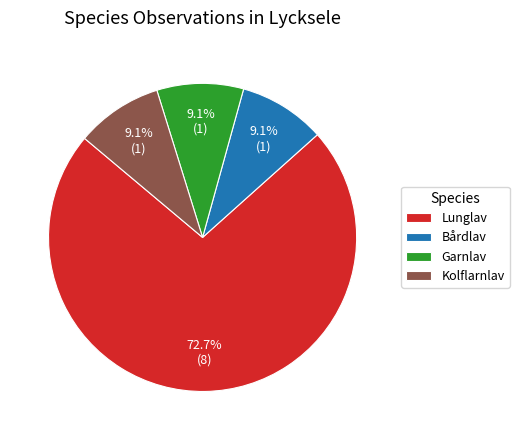

Does any single category account for the majority?

Yes